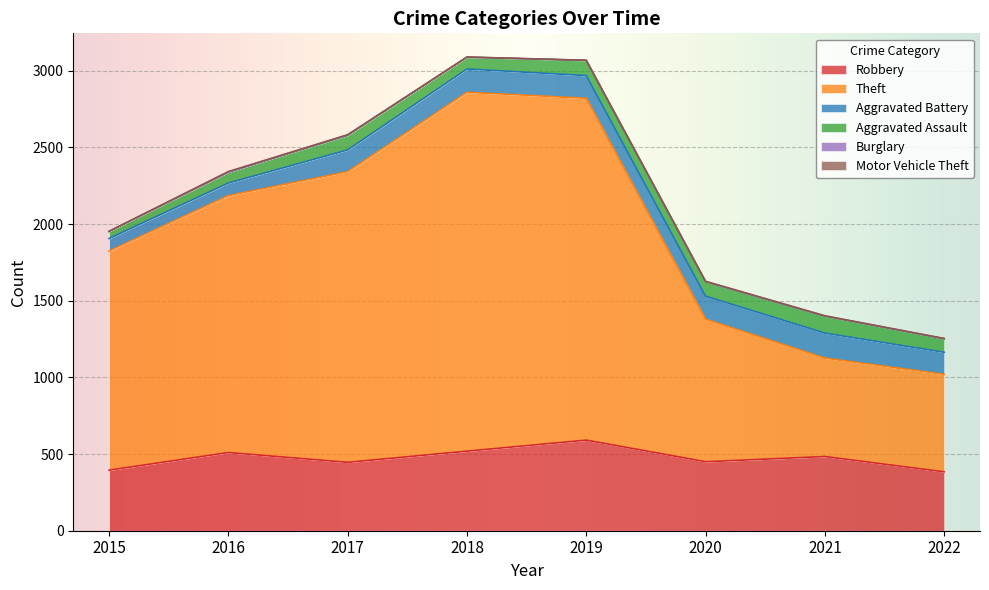

Is the value of Motor Vehicle Theft at 2016 greater than the value of Robbery at 2018?

No